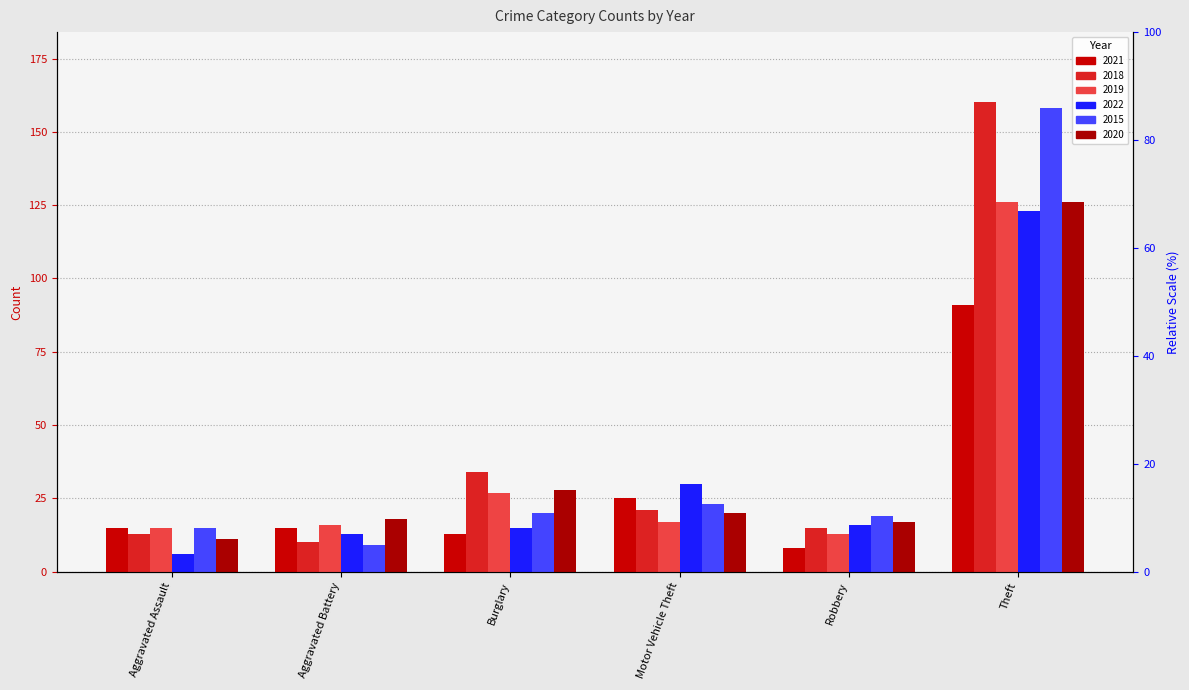

Count the number of data series in this chart.

6